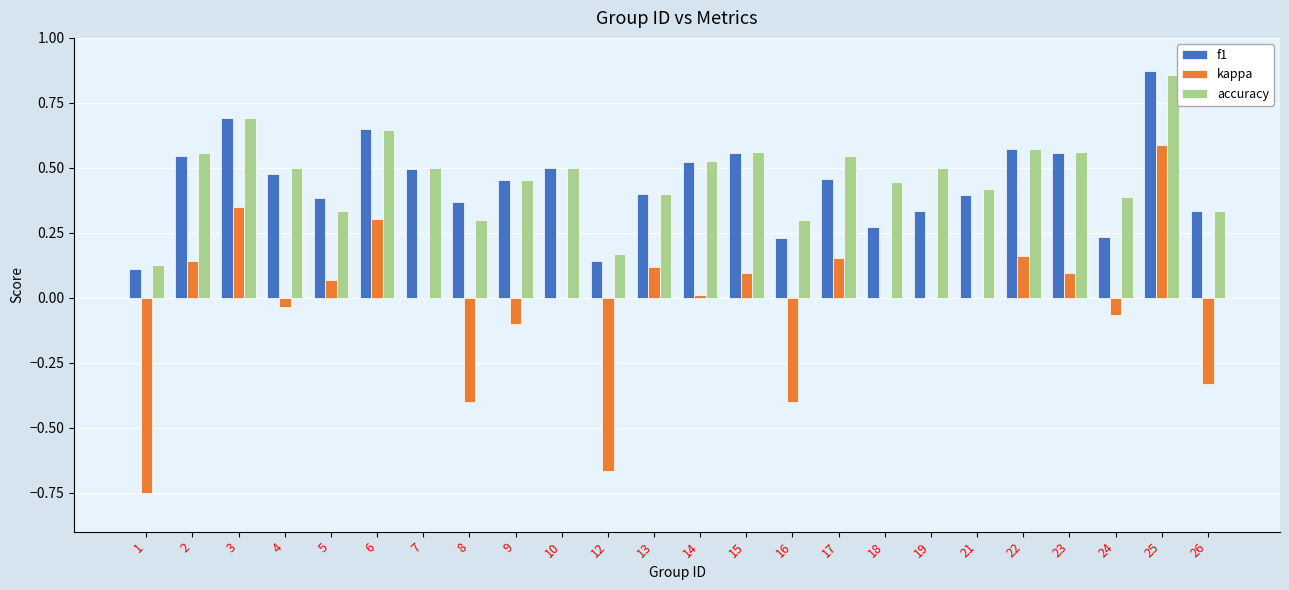

The value of f1 at 8 is 0.4. True or false?

True